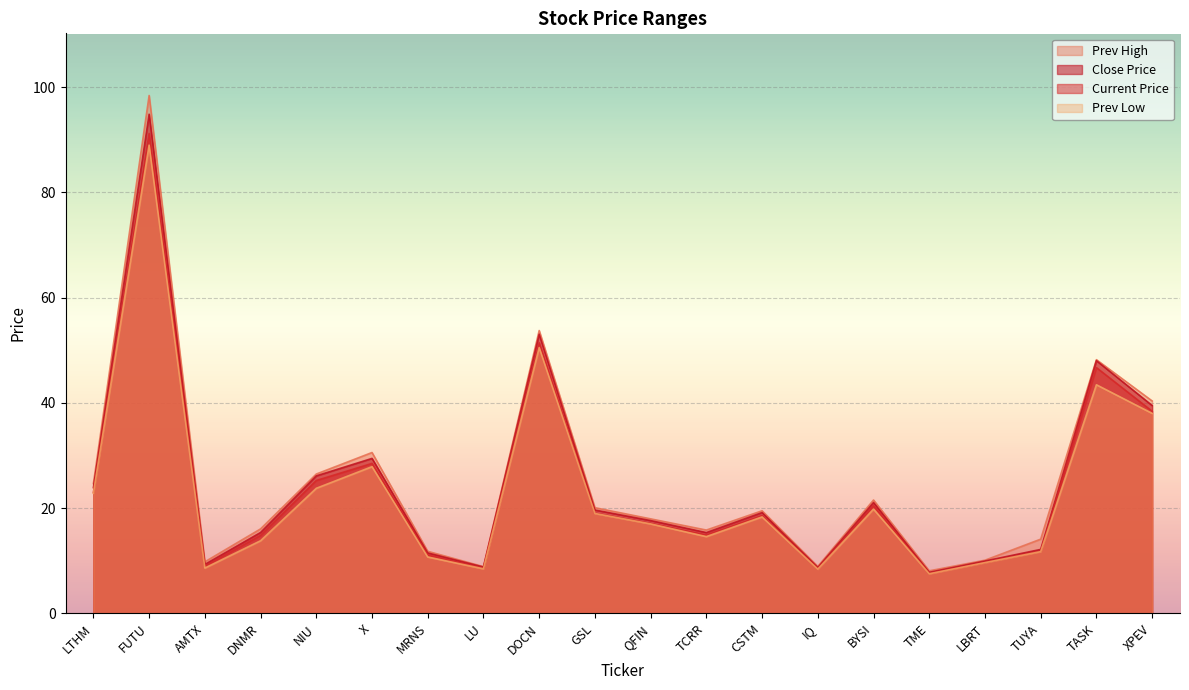

What is the minimum value shown in the chart?

7.5